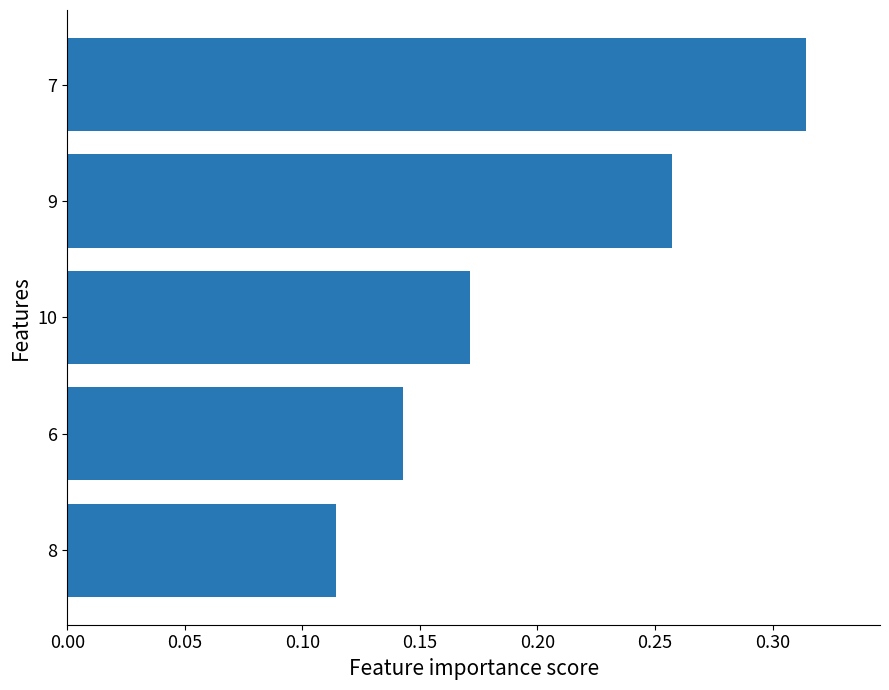

What is the sum of all values?

1.0